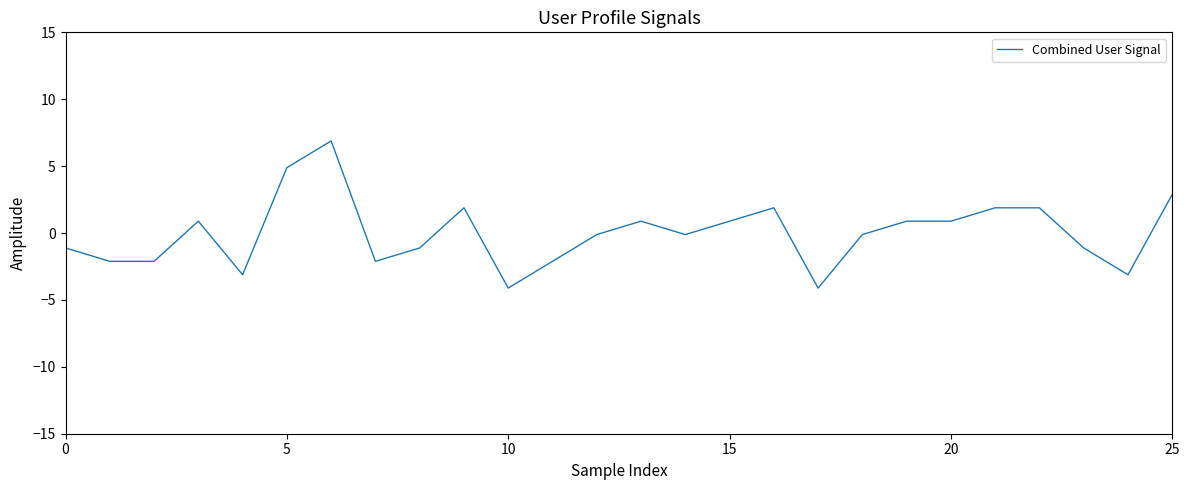

What is the greatest value displayed?

6.9